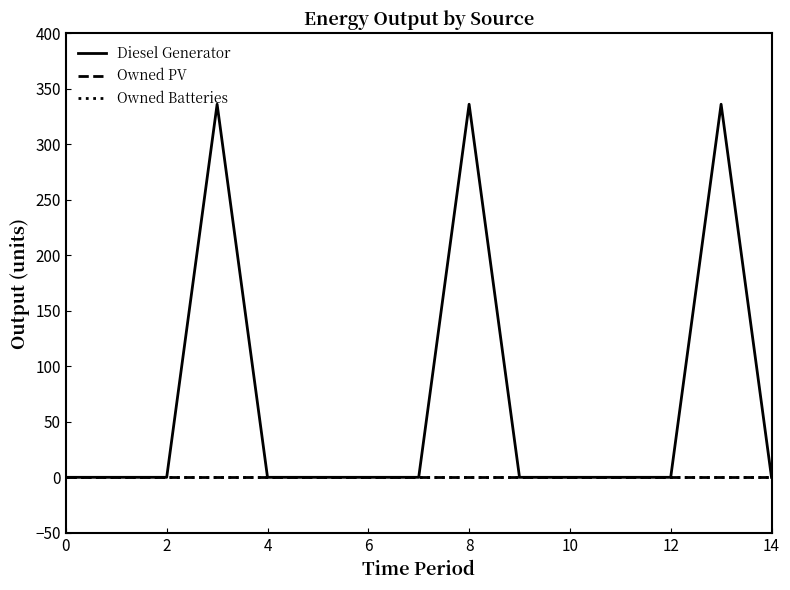

Is this an area chart (filled region under the line)?

No